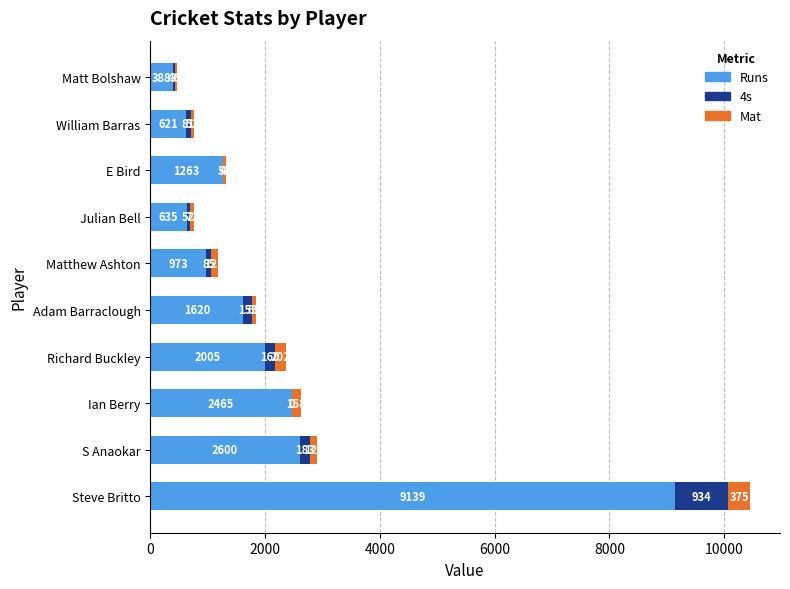

The Runs series shows 9139 at Steve Britto. True or false?

True